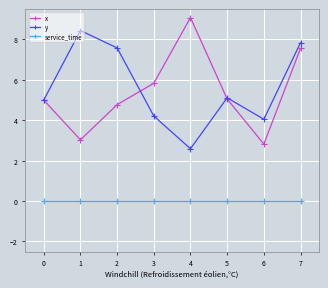

At which label does x reach its peak?

4